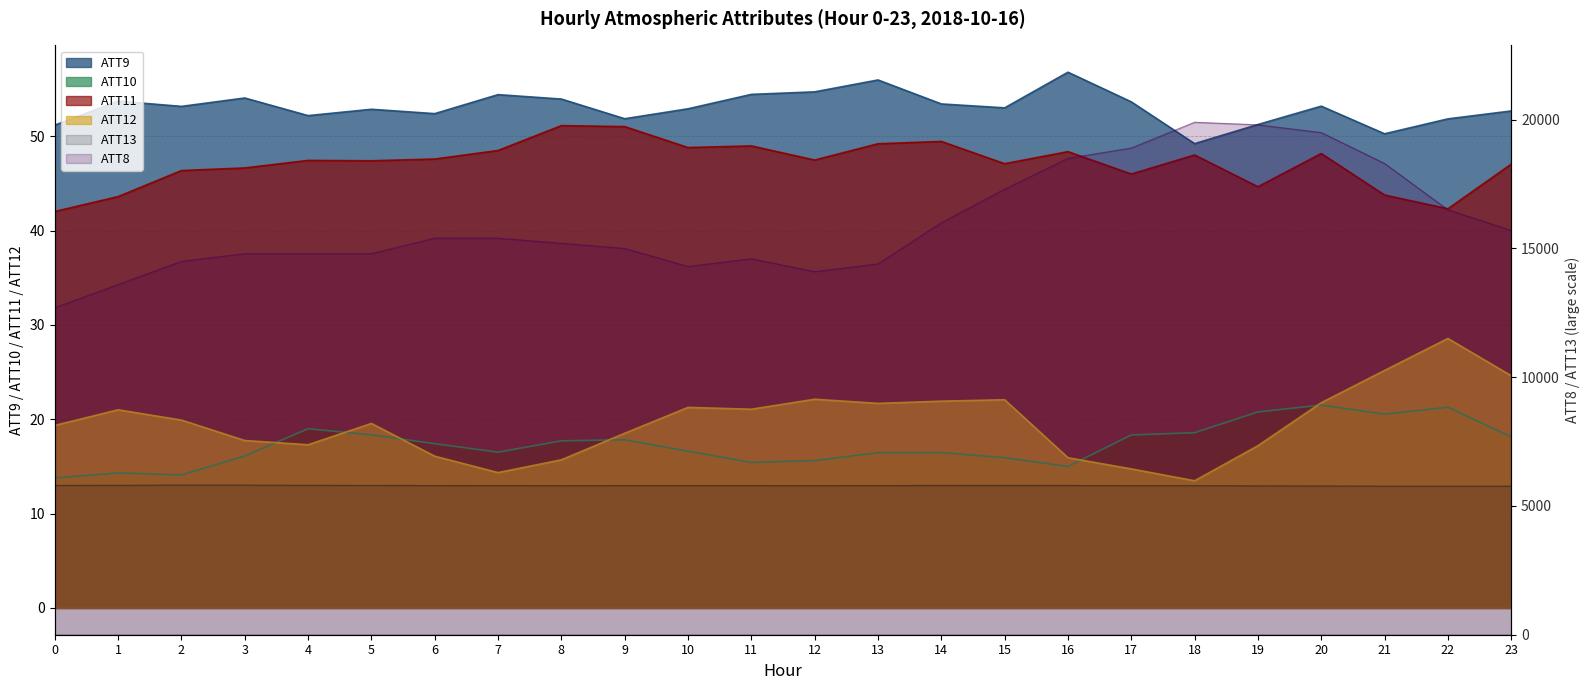

What are all the series names shown in the legend?

ATT8, ATT9, ATT10, ATT11, ATT12, ATT13